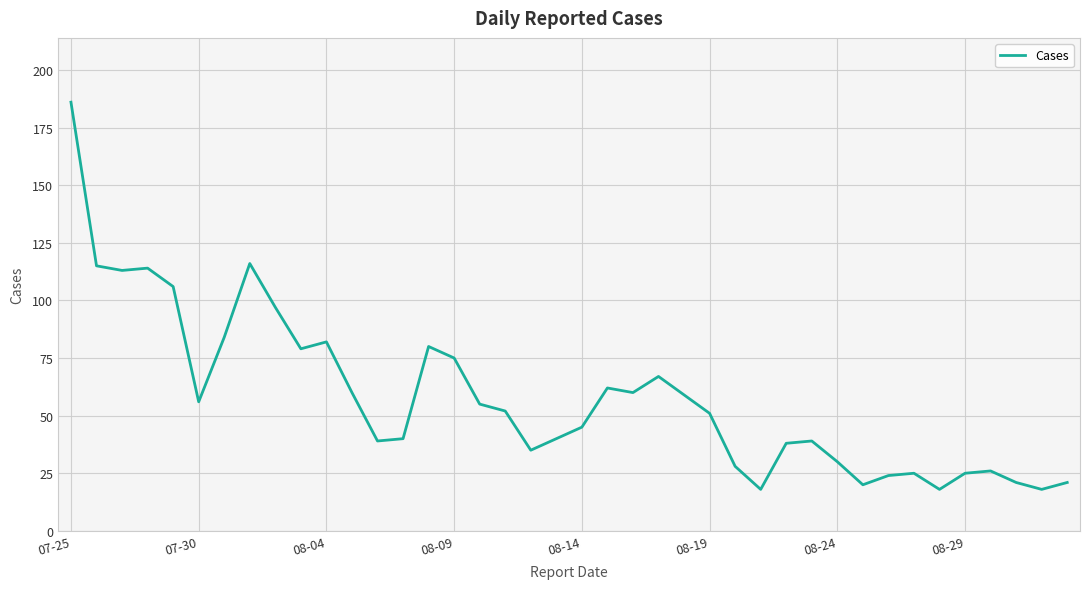

What is the minimum value shown in the chart?

18